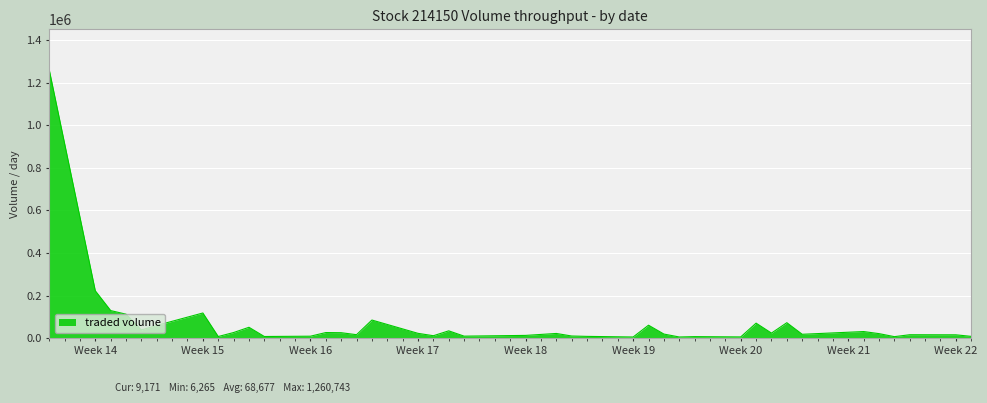

What is the maximum value shown in the chart?

1260743